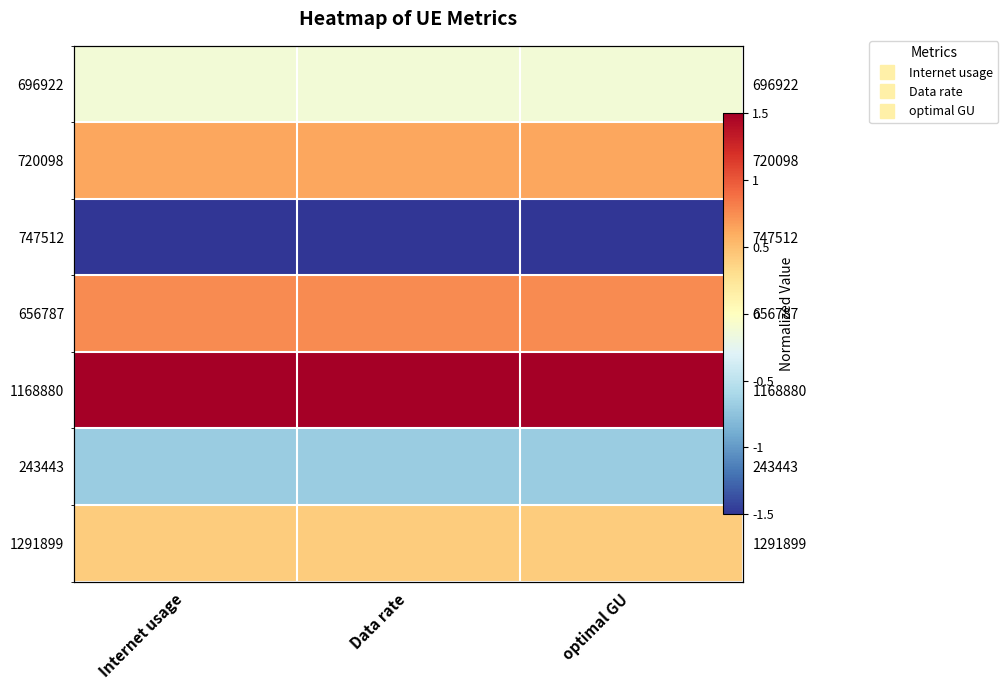

Where is 1291899 nearest to the value 0?

Internet usage